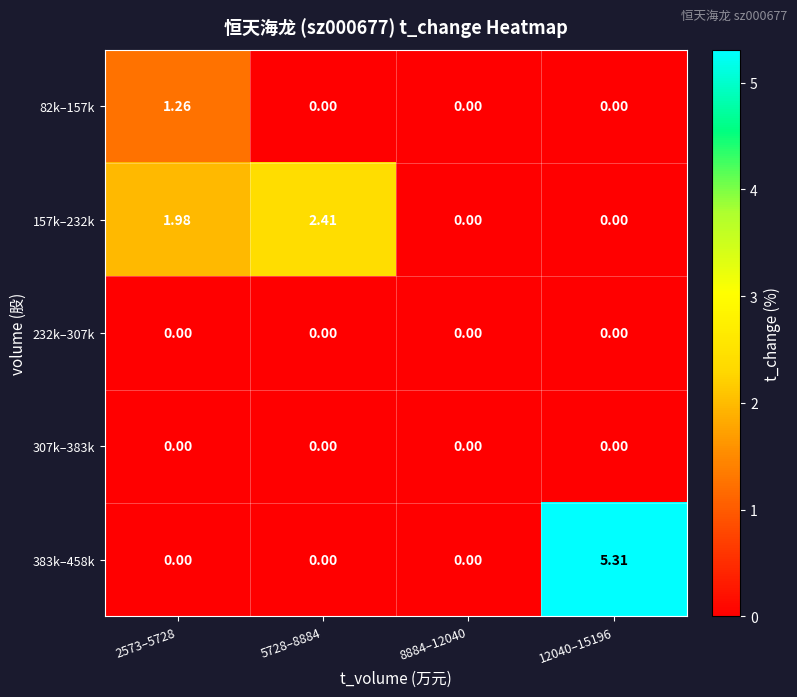

How many categories are shown in the chart?

4